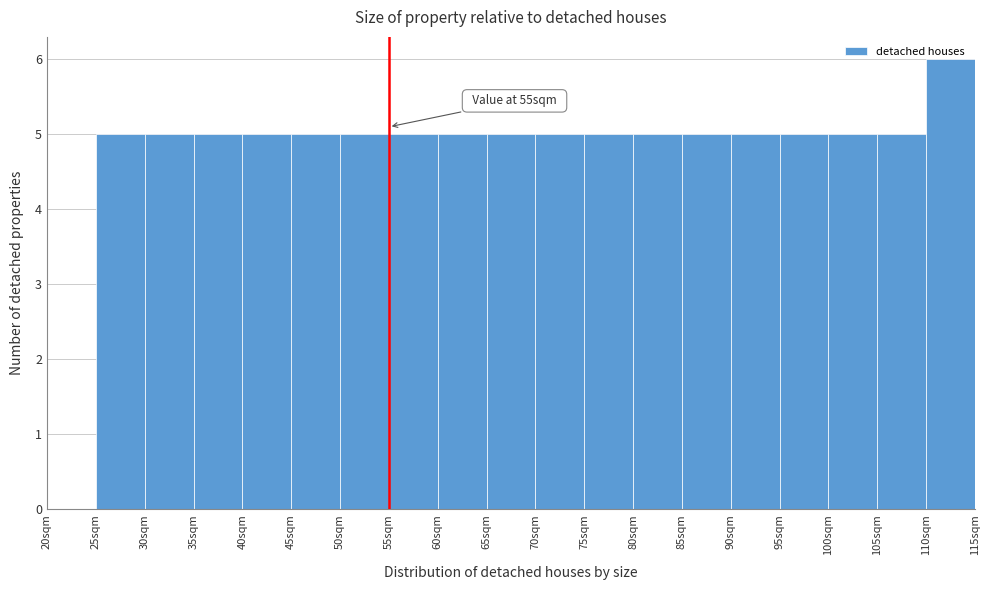

Which range on the x-axis has the tallest bar?

110 to 115